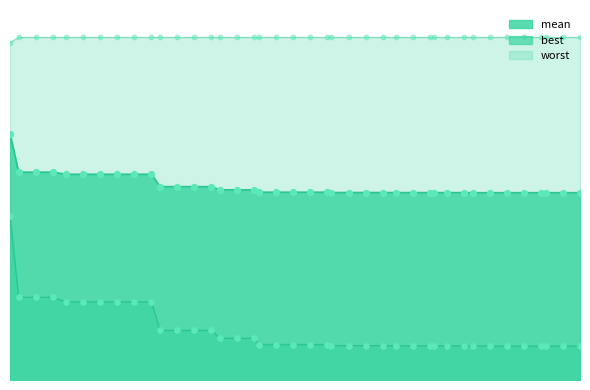

Is the value of mean at 20 greater than the value of best at 127?

Yes